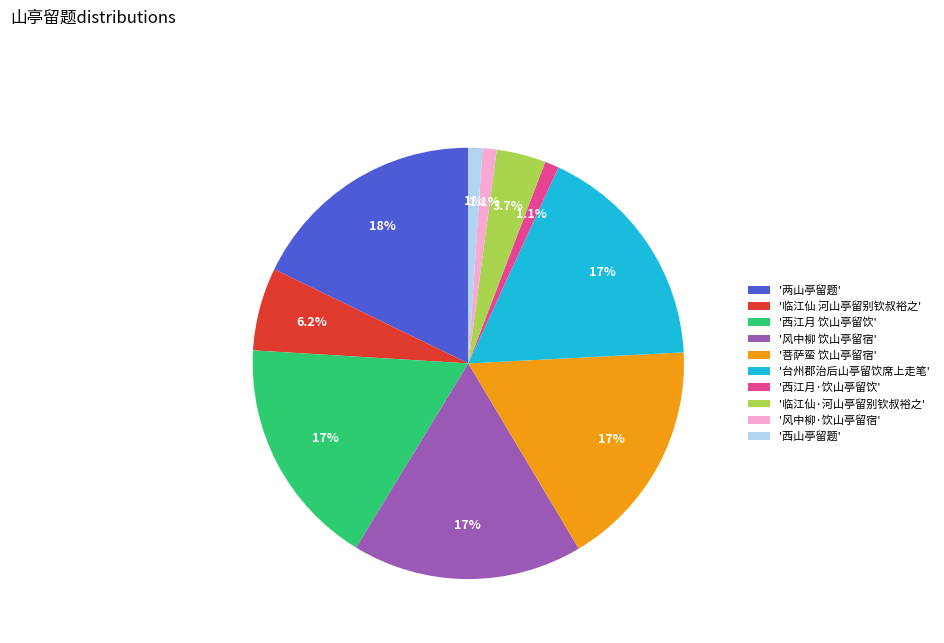

What percentage is NOT represented by '台州郡治后山亭留饮席上走笔'?

82.7%